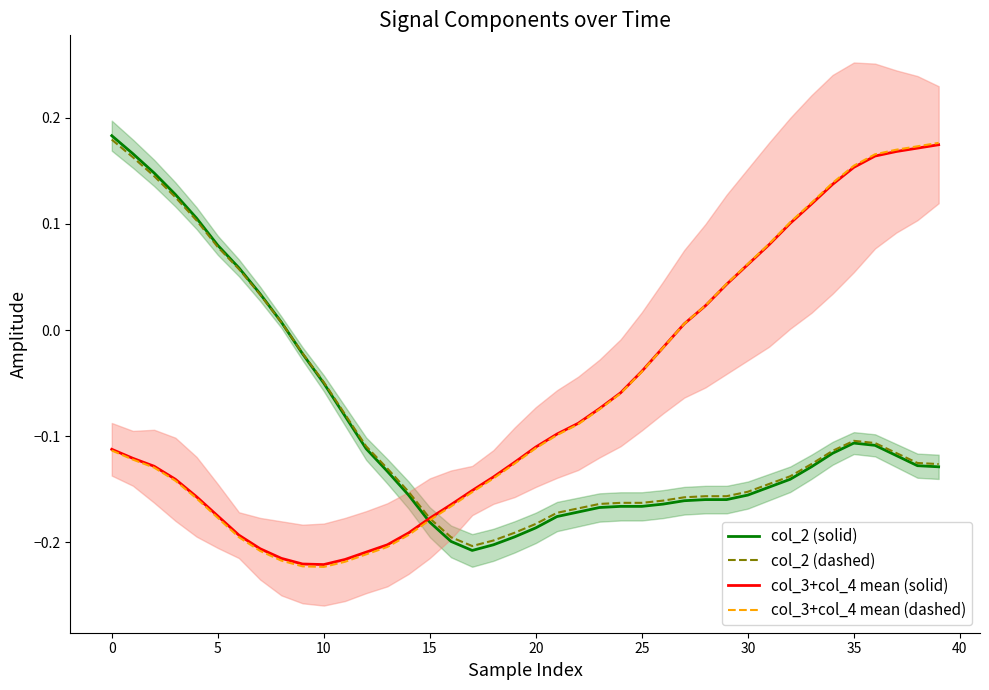

The col_3+col_4 mean (solid) series shows -0.1 at 18. True or false?

True